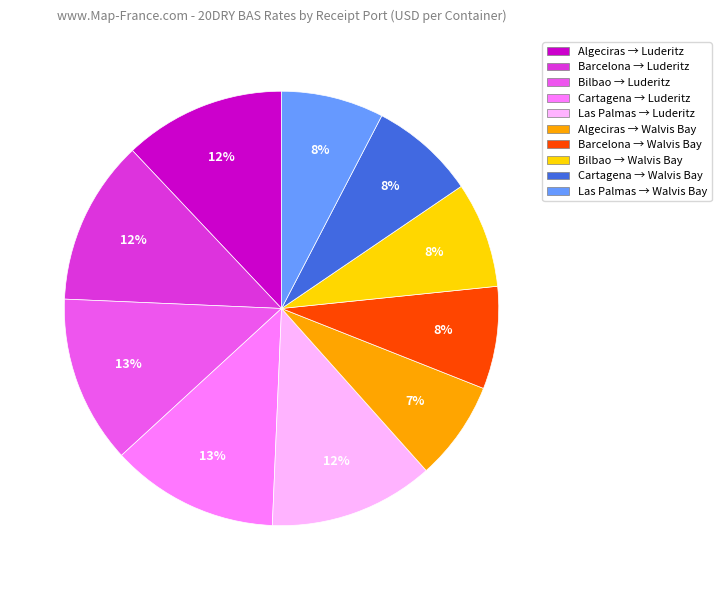

To the nearest percent, what is the difference between the Algeciras → Luderitz and Cartagena → Walvis Bay slice percentages?

4%